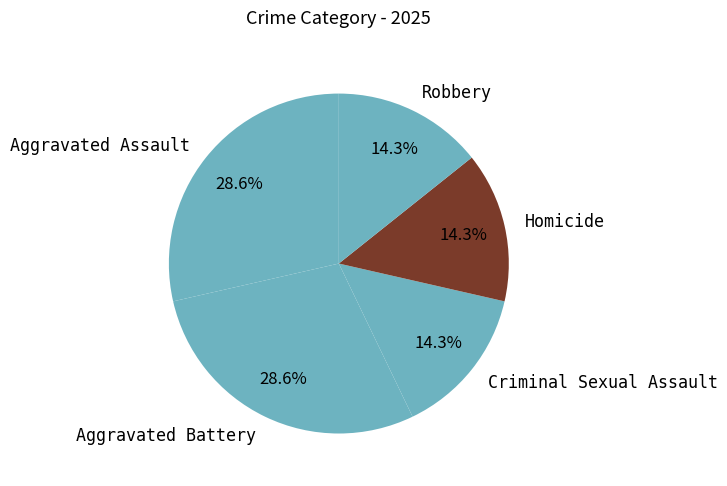

Do Criminal Sexual Assault and Robbery together represent more than half of the pie?

No